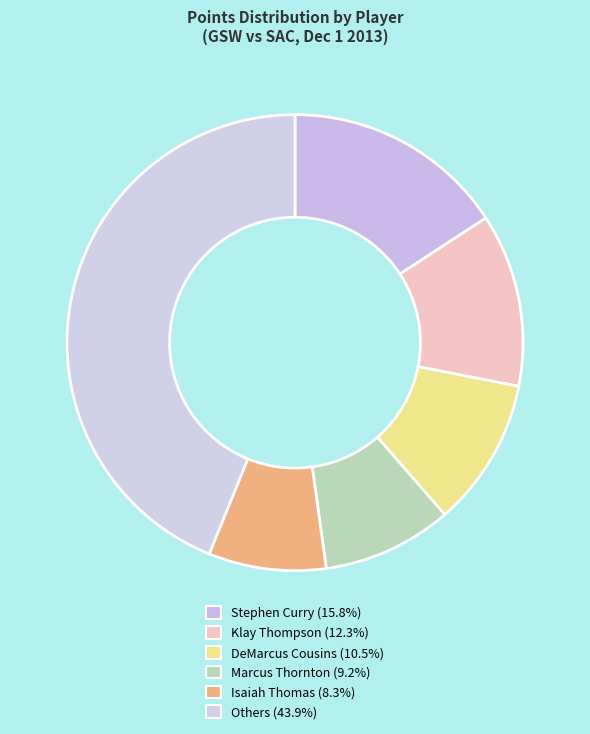

How many slices are in this pie chart?

6